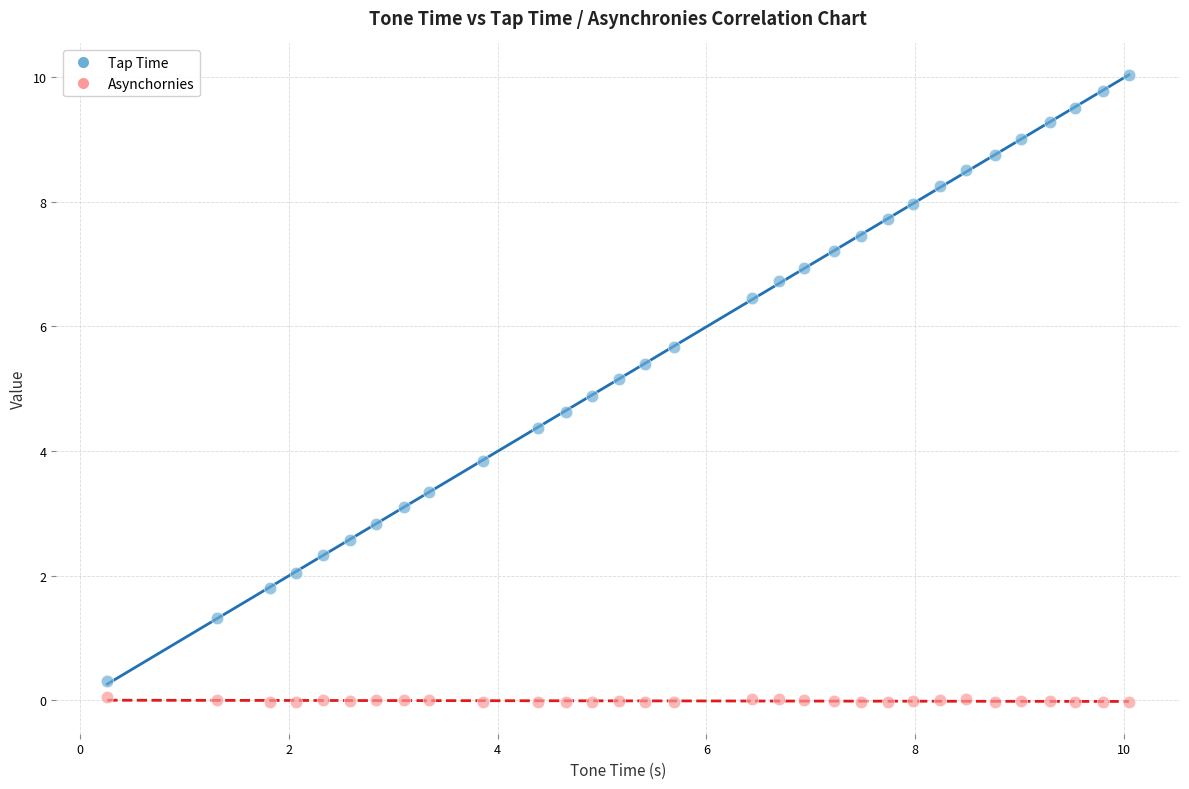

Which series reaches the maximum Y coordinate?

Tap Time